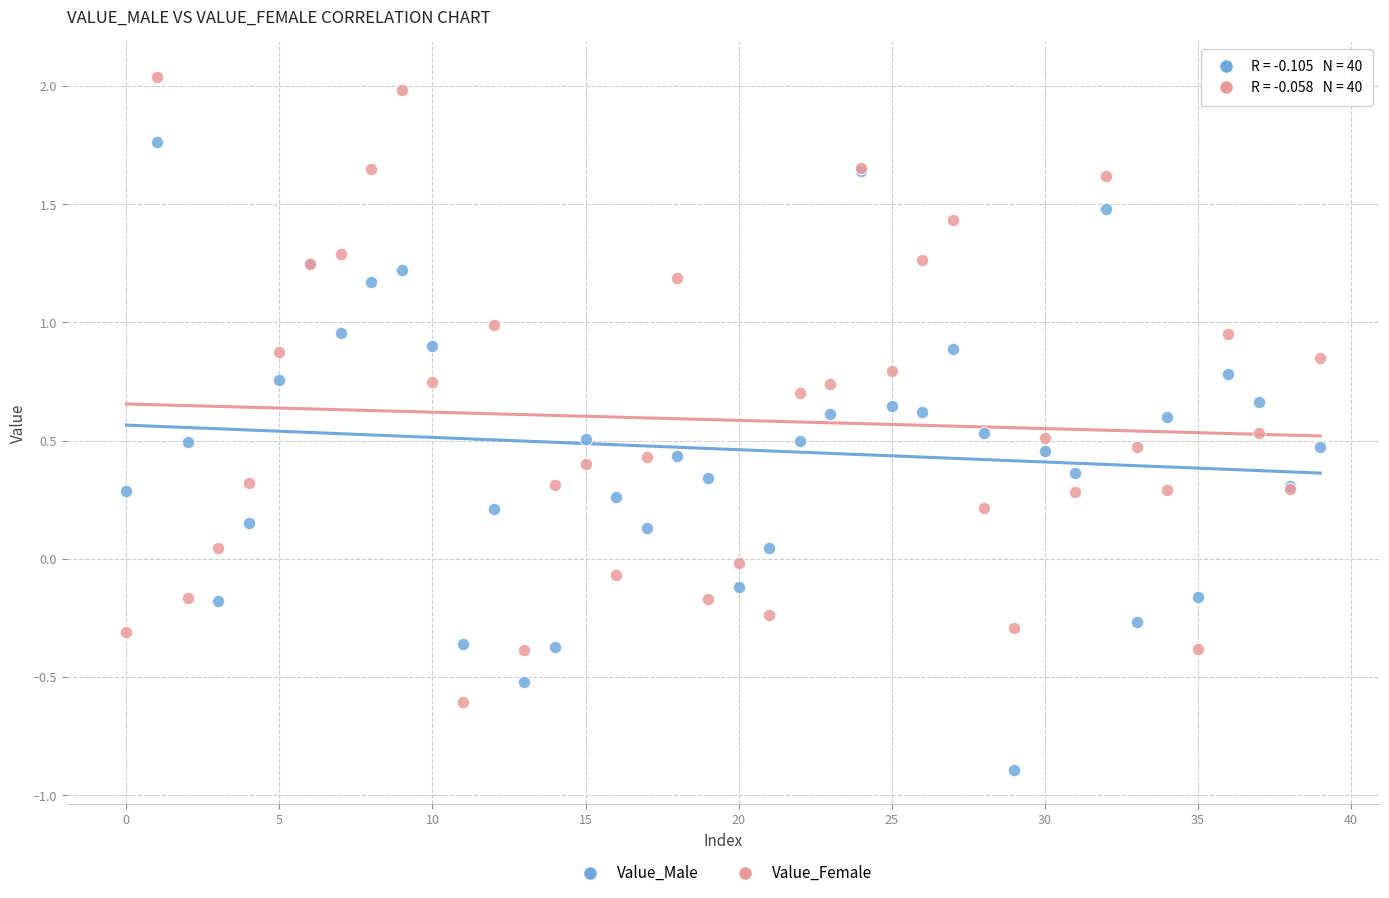

Which series contains the lowest Y value?

Value_Male